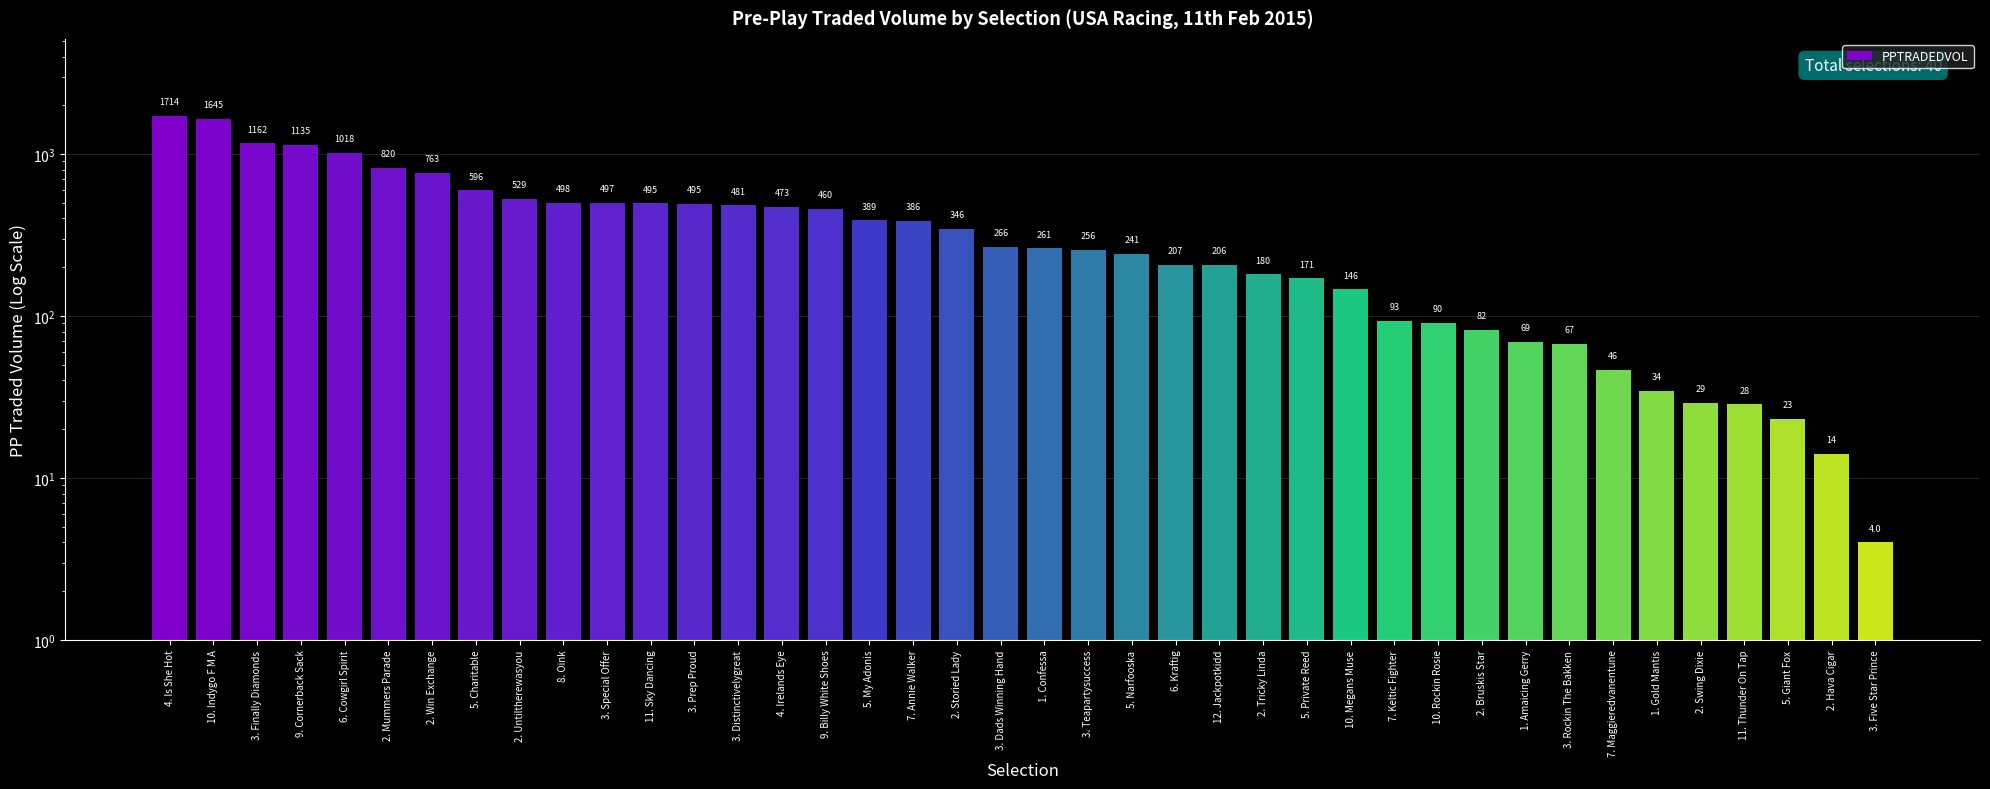

Approximately how many times larger is the value at 10. Rockin Rosie compared to 7. Keltic Fighter?

1.0